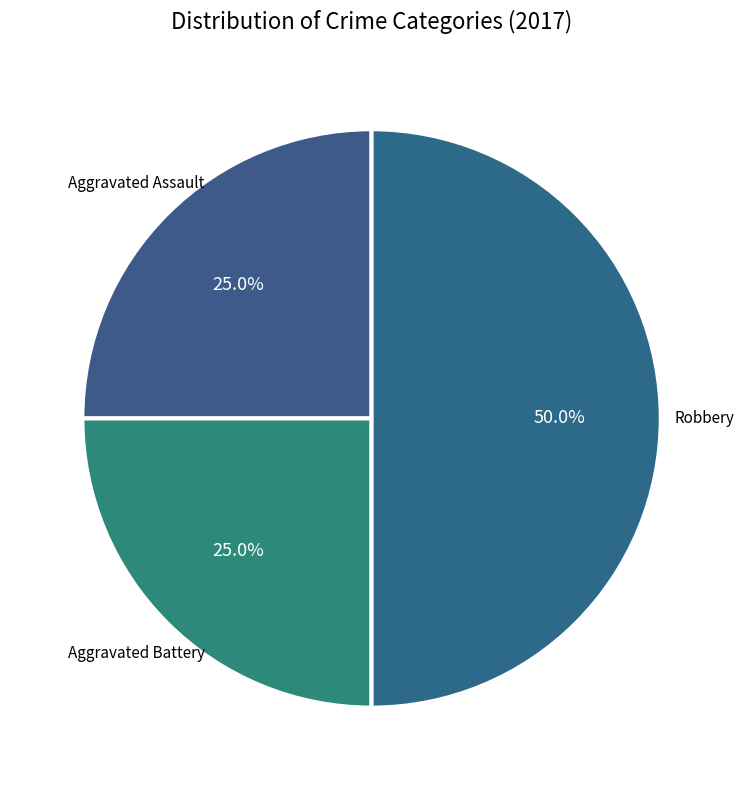

Which slice is the largest?

Robbery